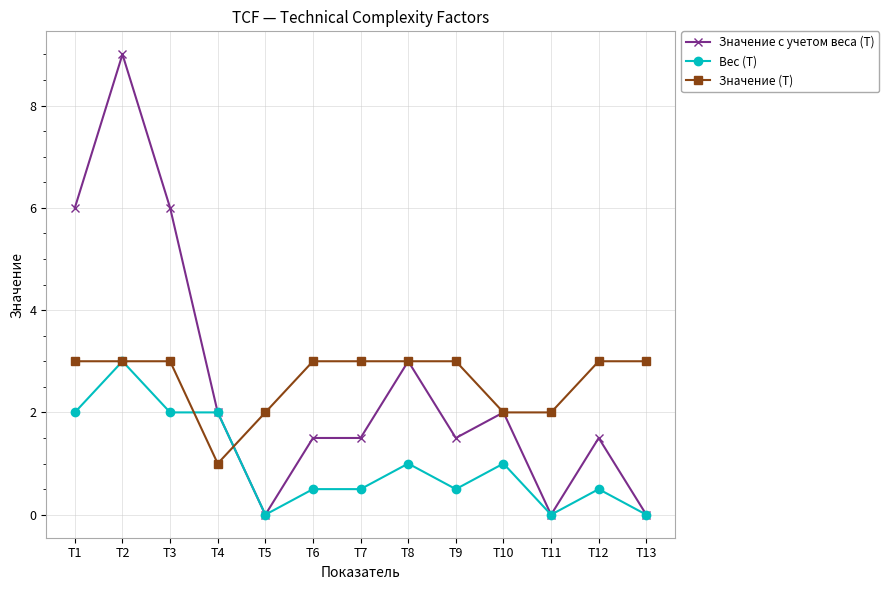

What is the value of the Значение (T) point at the 9th from the left?

3.0